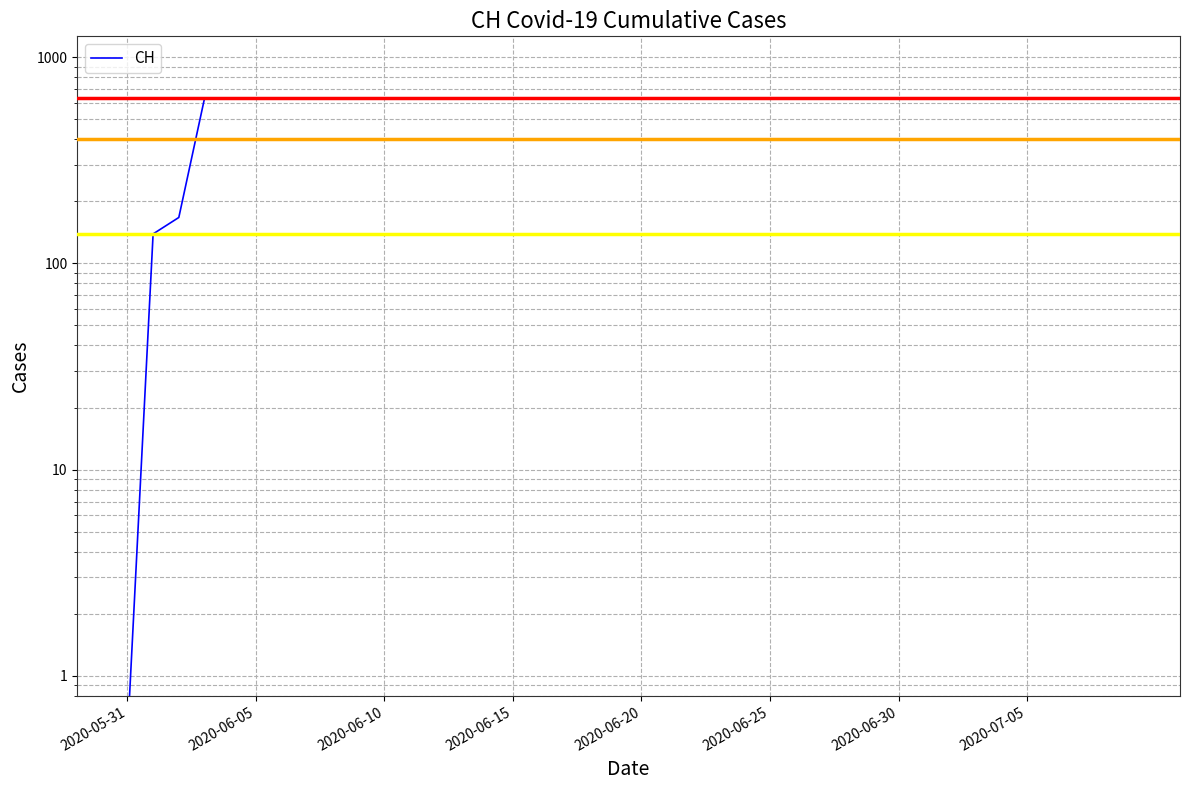

Approximately how many times larger is the value at 16 compared to 11?

1.0